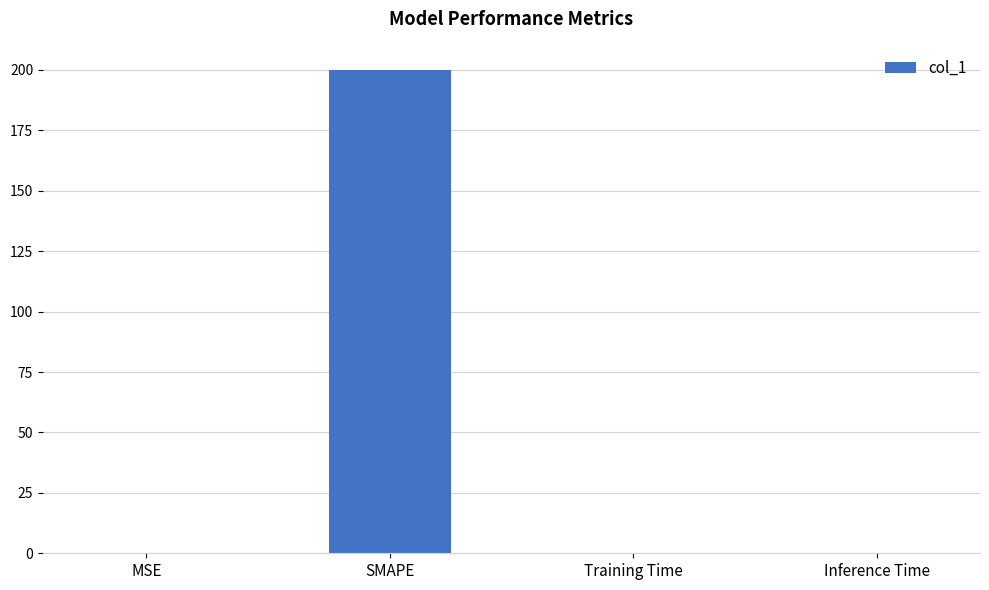

Is it true that the value at SMAPE is 200.0?

True